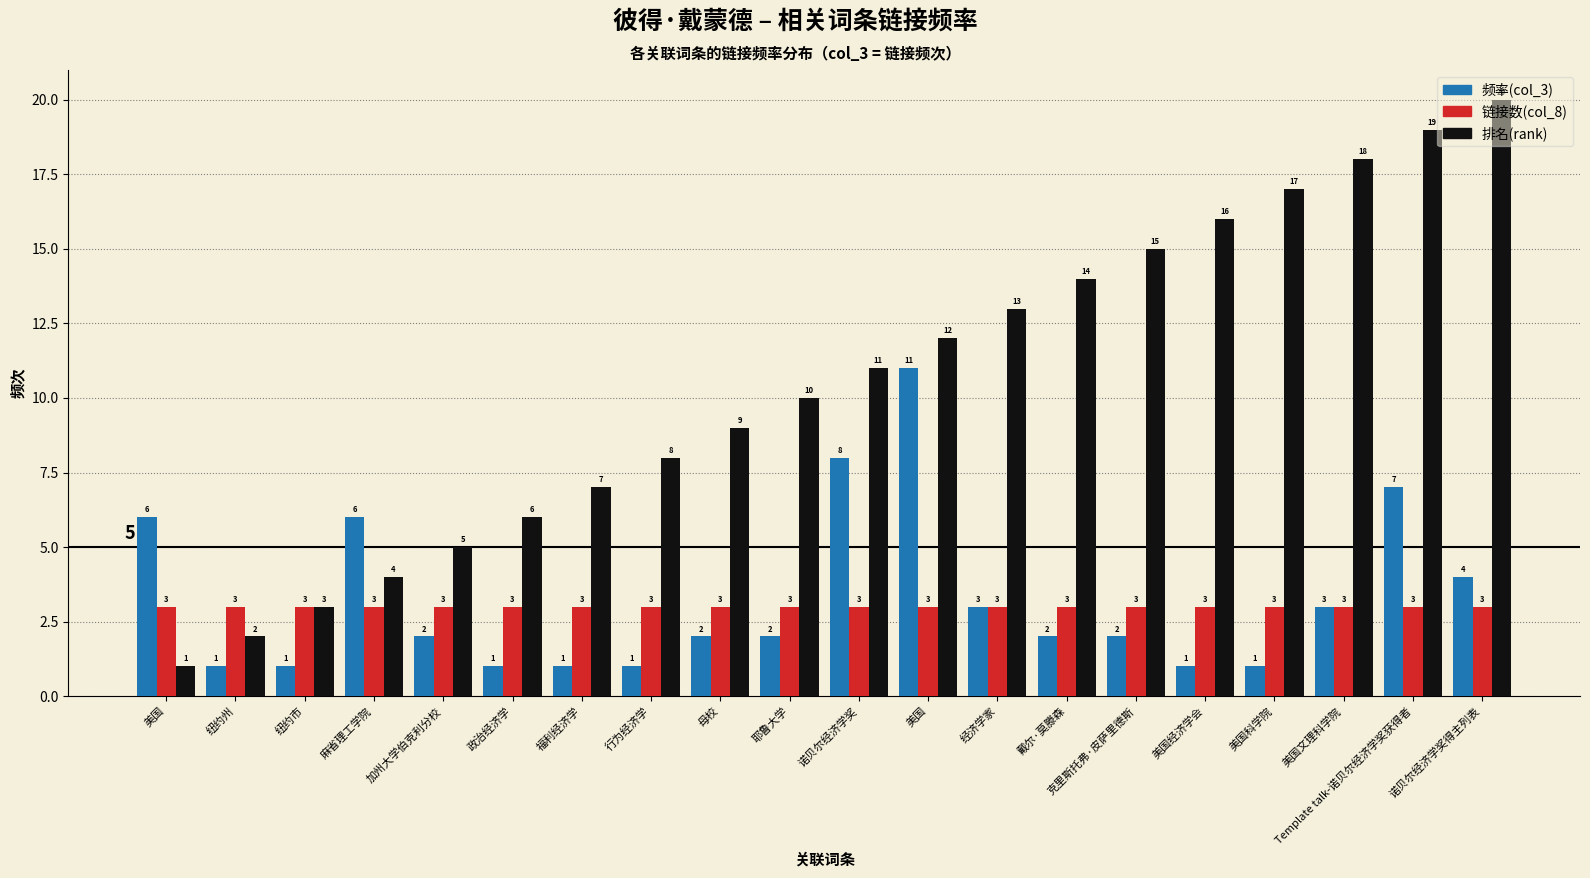

What are all the series names shown in the legend?

频率(col_3), 链接数(col_8), 排名(rank)